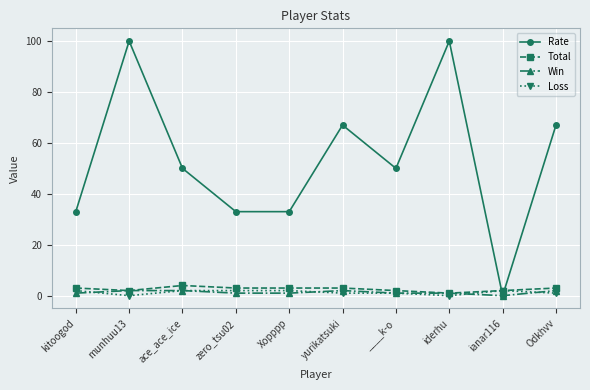

Which series has the widest spread of values?

Rate